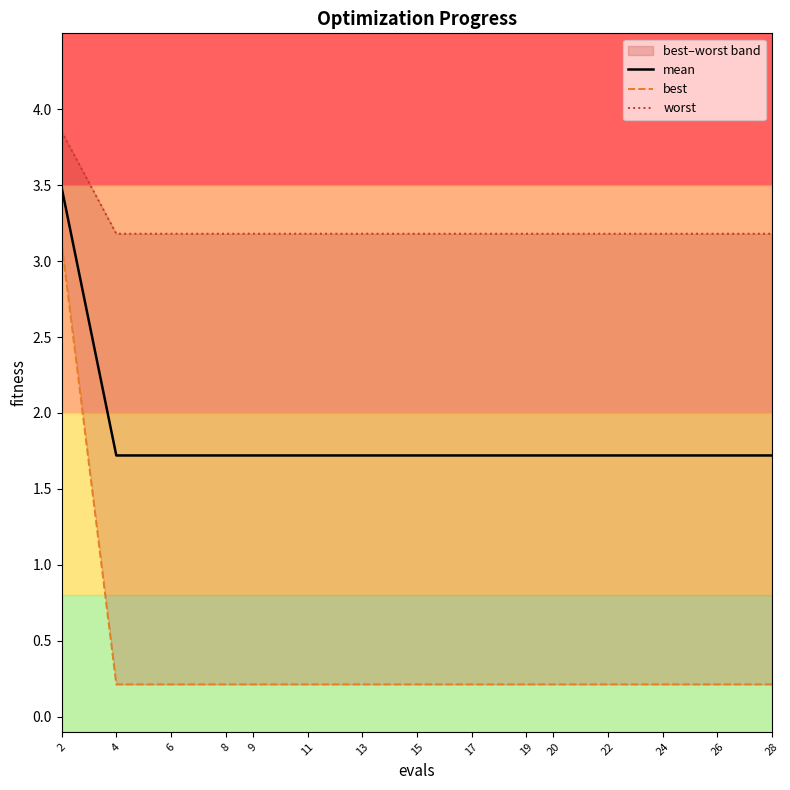

The value of best at 8 is 0.4. True or false?

False